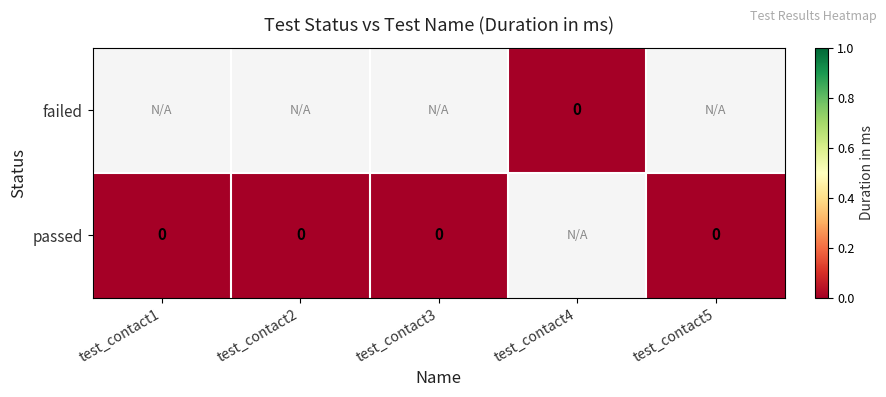

Count the number of data series in this chart.

2